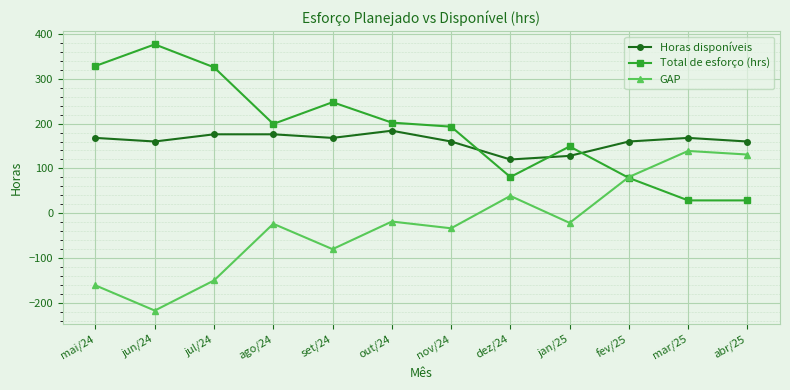

What is the difference between the highest and lowest values at dez/24?

81.0